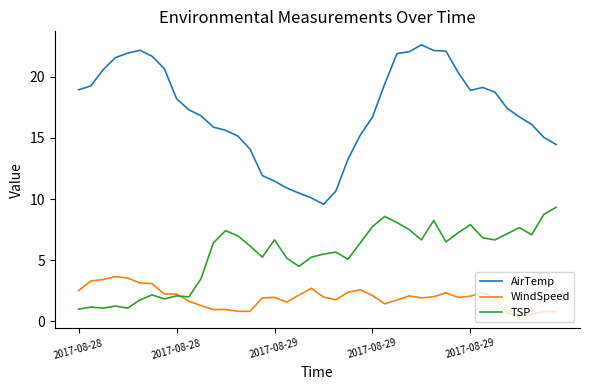

List the series in order of their peak value, highest first.

AirTemp, TSP, WindSpeed